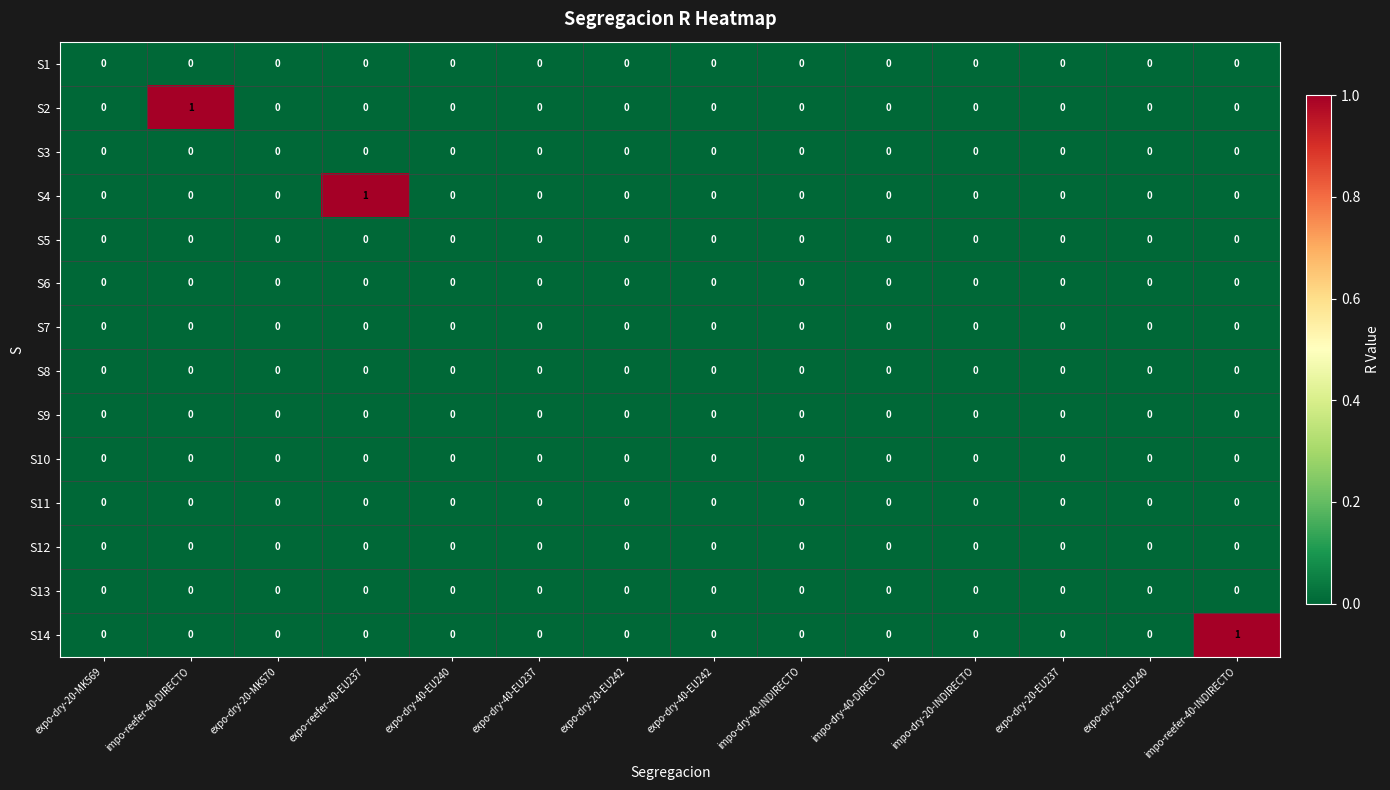

The S12 series shows 0 at expo-dry-40-EU237. True or false?

True